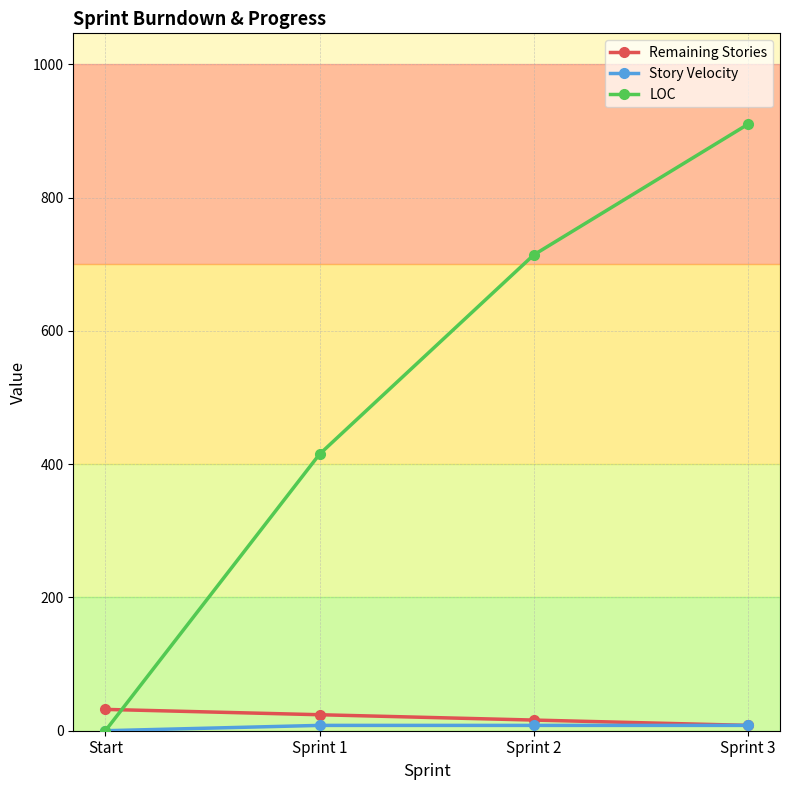

Between which two adjacent categories do LOC and Remaining Stories first intersect?

Start and Sprint 1